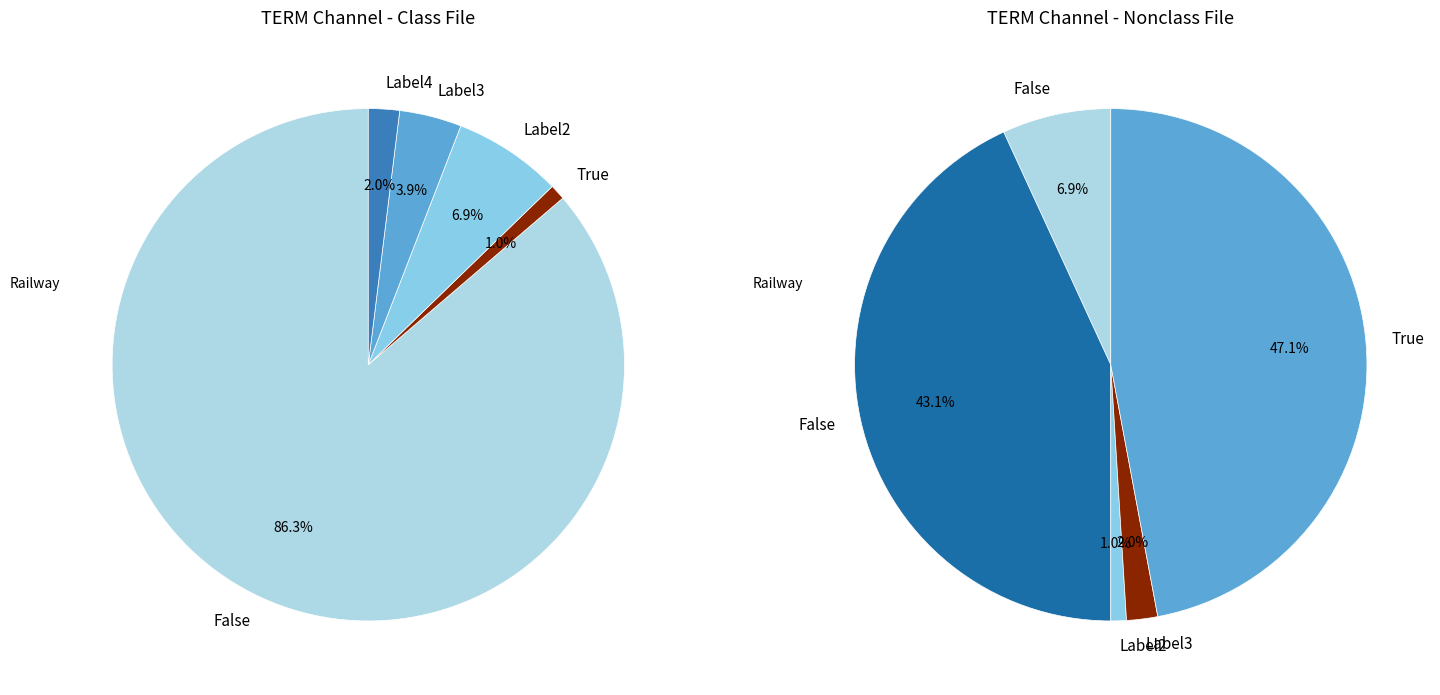

Is the sum of label_3 and label_2 greater than half?

No